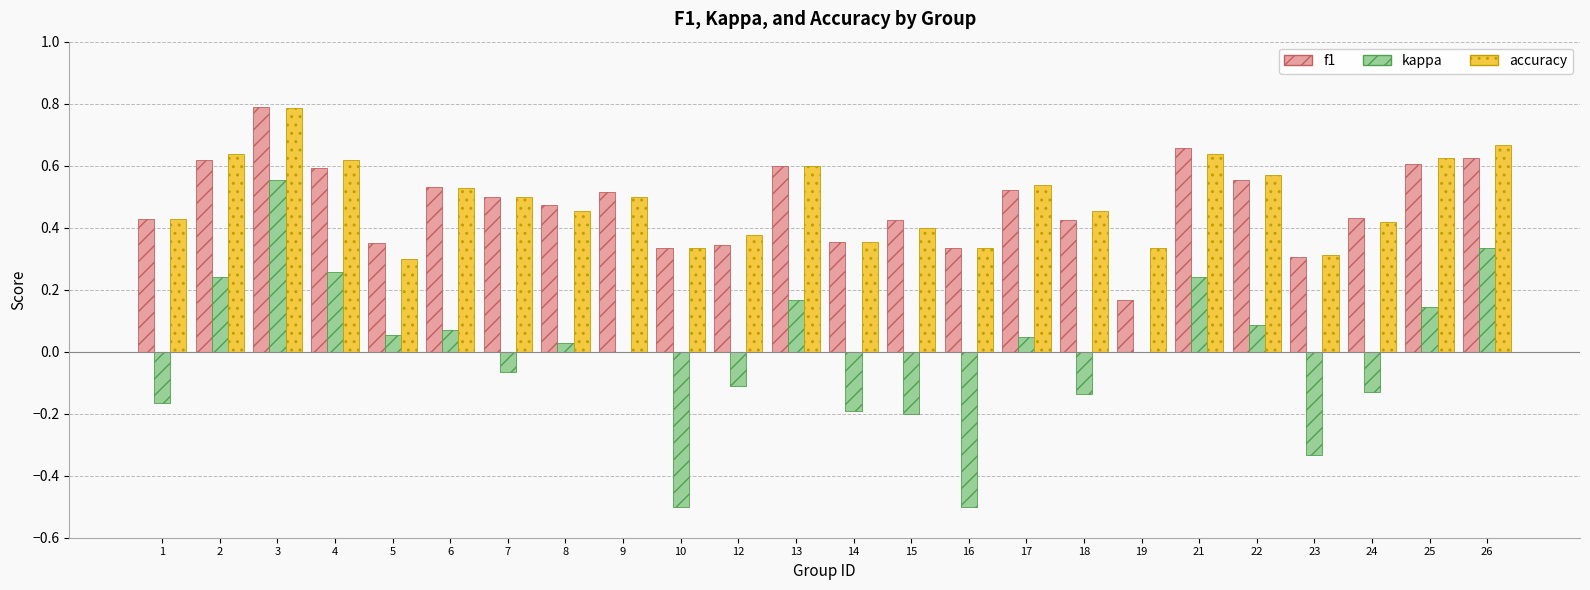

Which series changed the most between 4 and 7?

kappa